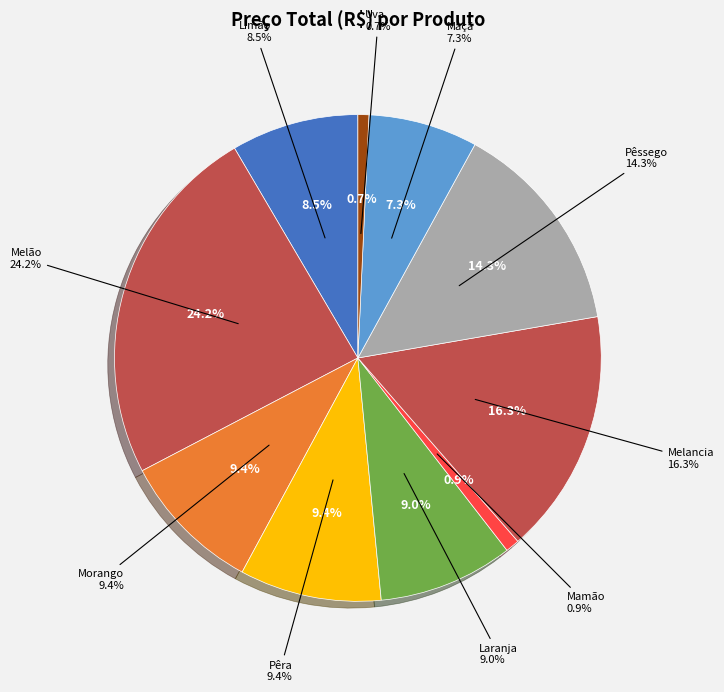

Is it true that Melão is 19% of the pie?

False